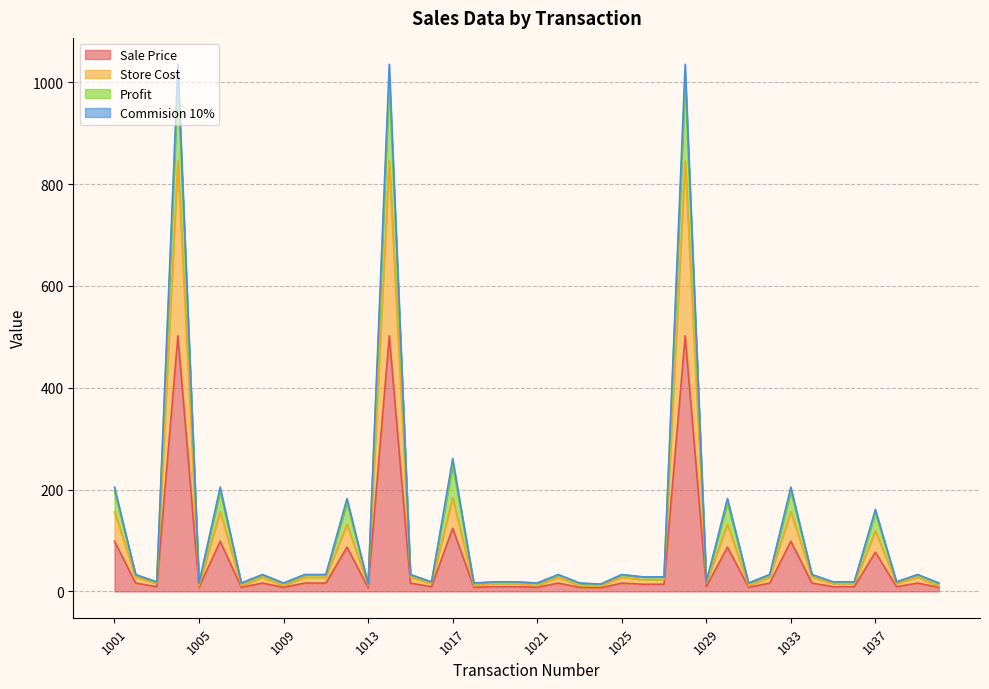

What is the maximum value for Sale Price?

502.0